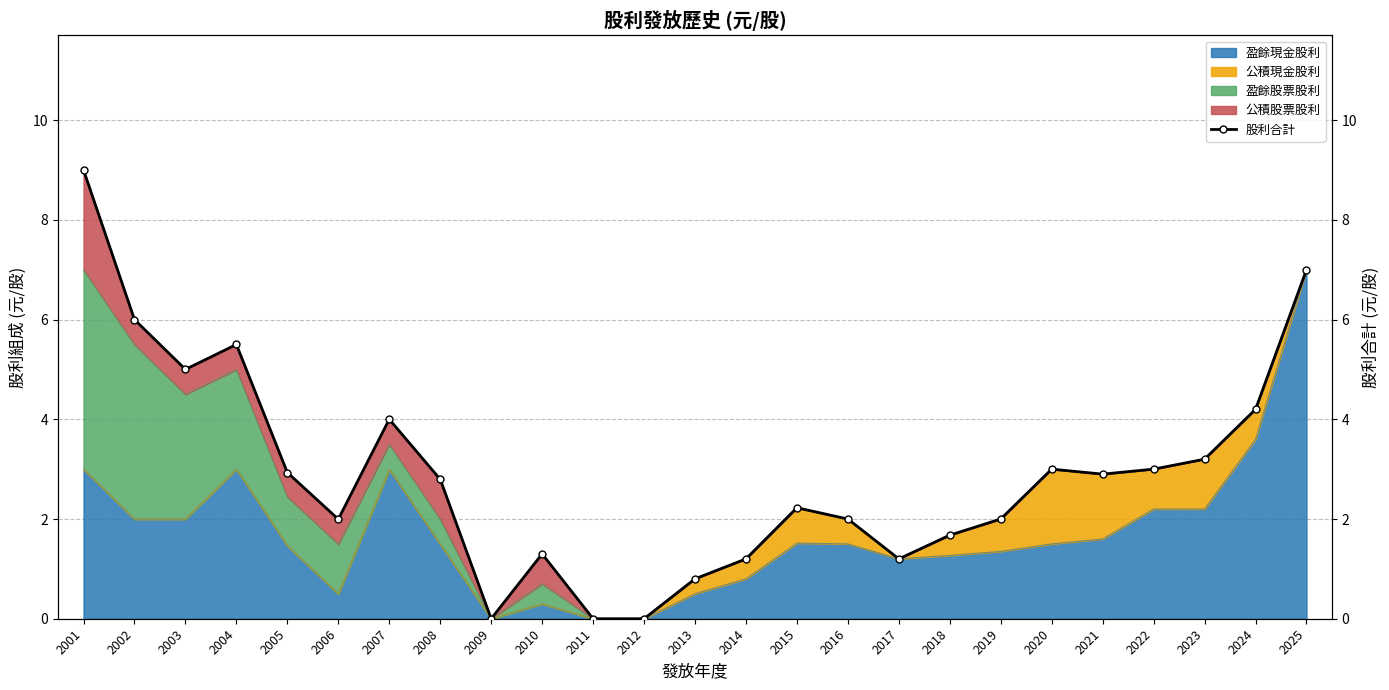

List the labels in order of value, largest first.

2001, 2025, 2002, 2004, 2003, 2024, 2007, 2023, 2020, 2022, 2005, 2021, 2008, 2015, 2016, 2019, 2006, 2018, 2010, 2014, 2017, 2013, 2009, 2011, 2012